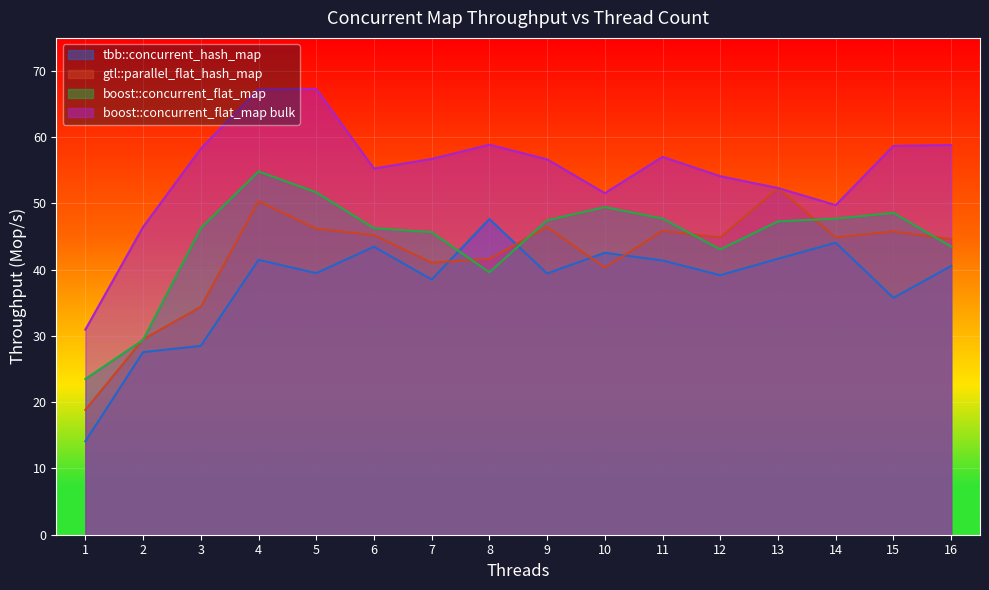

At which category does boost::concurrent_flat_map reach its first local peak?

4